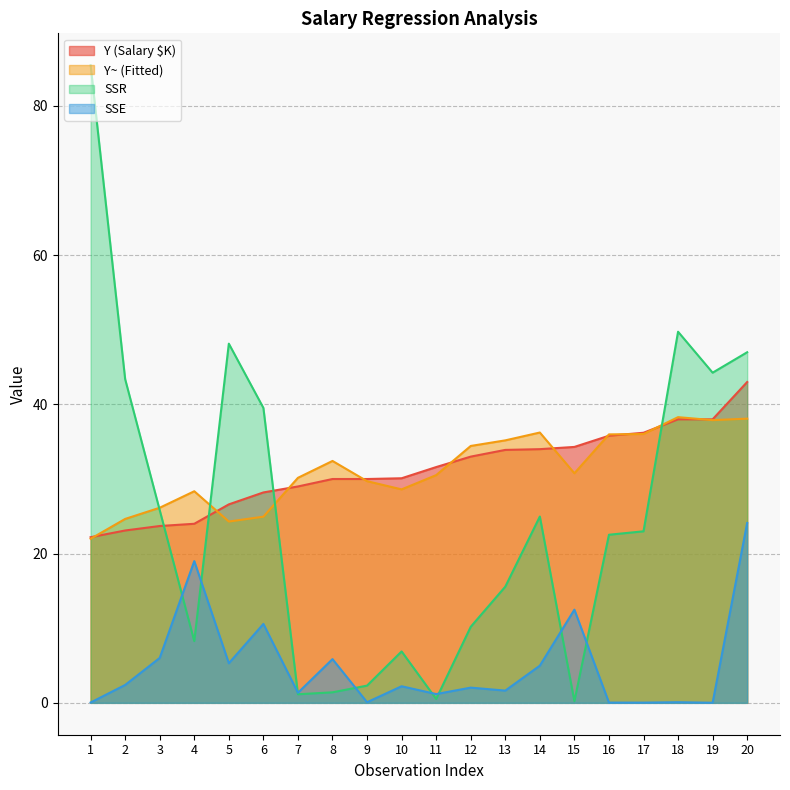

In SSE, how many points are higher than both neighbors (excluding endpoints)?

7